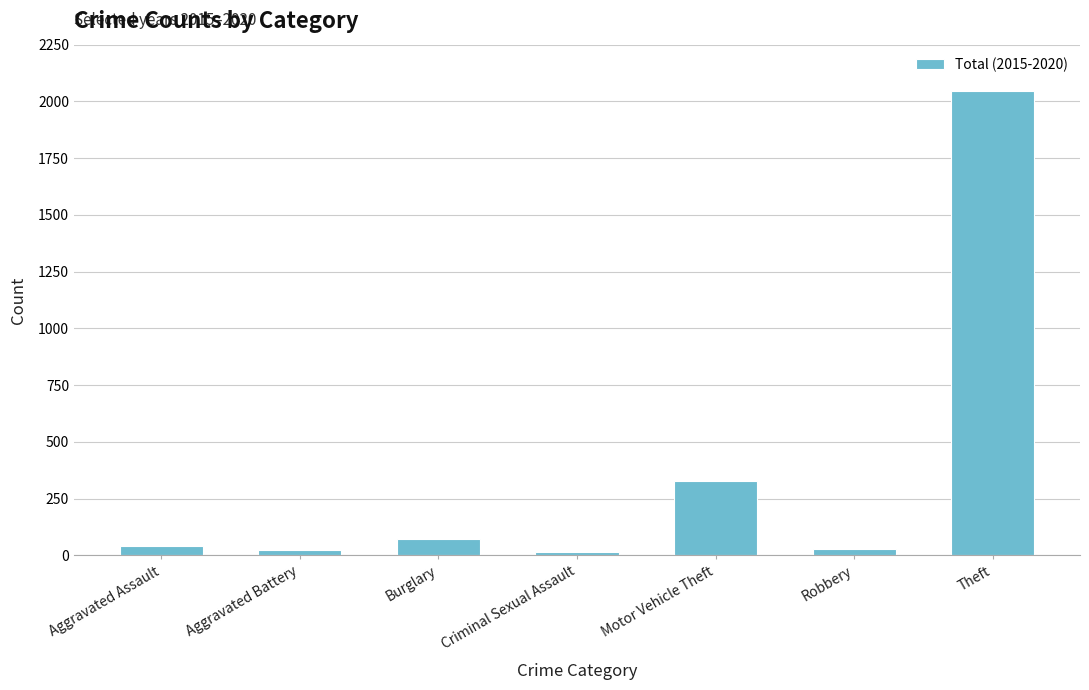

What is the label of the 2nd bar from the left?

Aggravated Battery